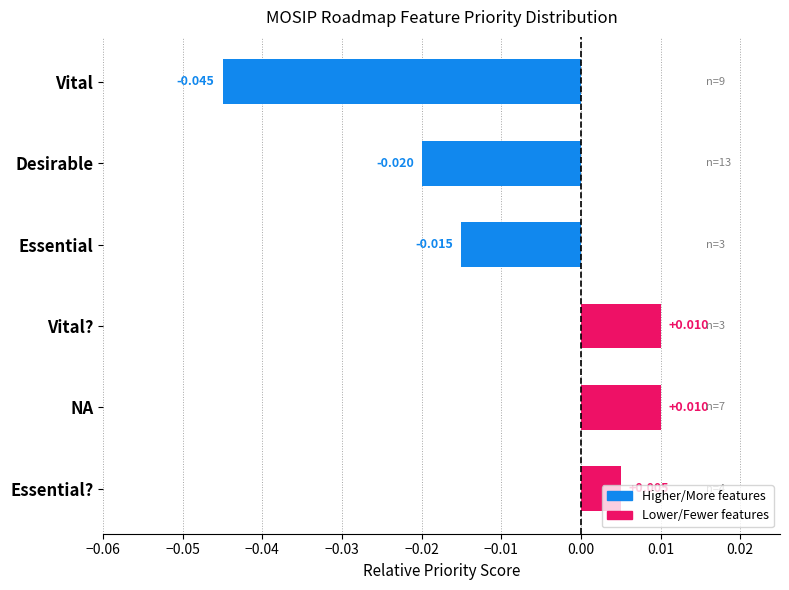

What is the difference between the maximum and minimum values?

0.1